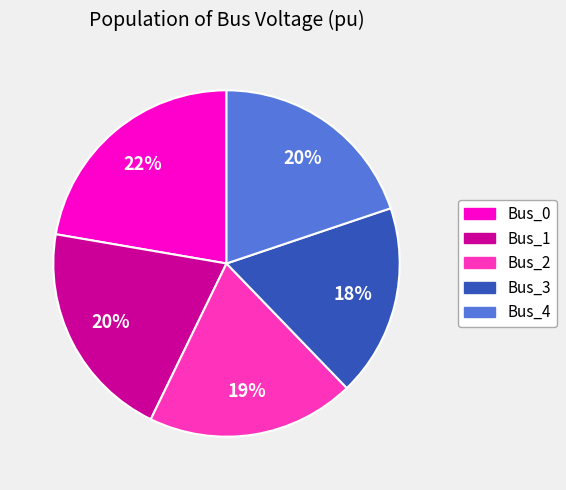

How many slices are in this pie chart?

5